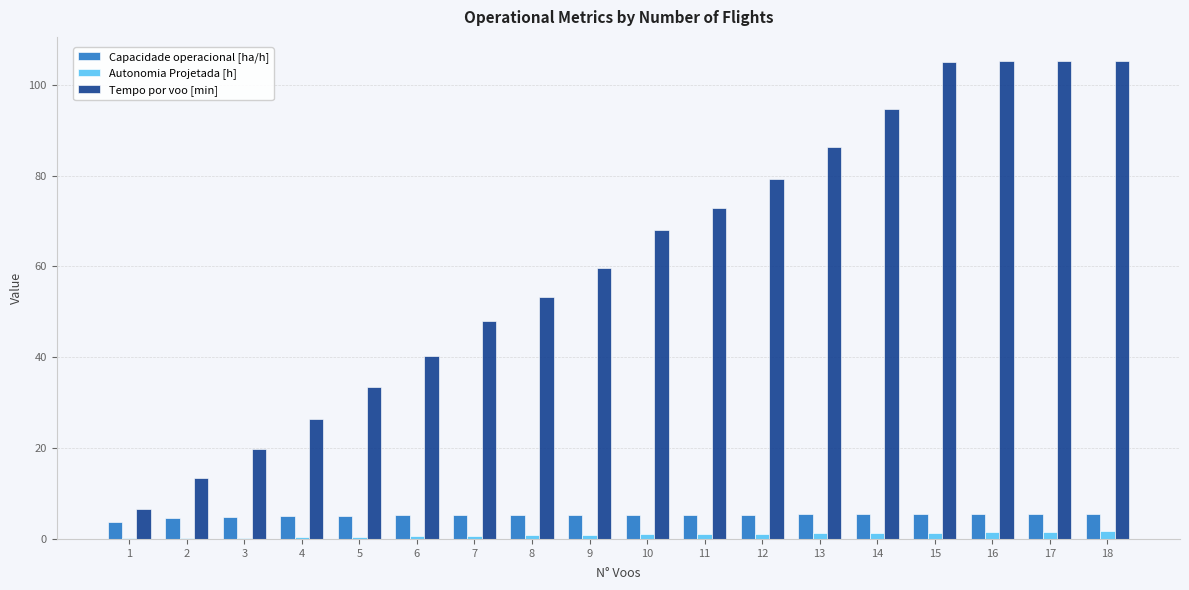

Which series changed the most between 5 and 7?

Tempo por voo [min]